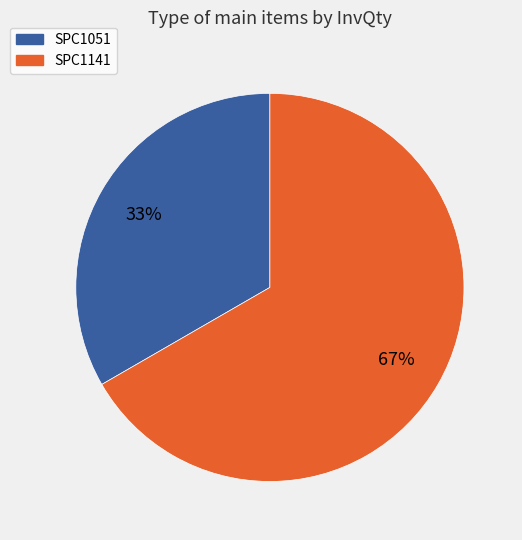

To the nearest percent, what portion does SPC1141 represent?

67%